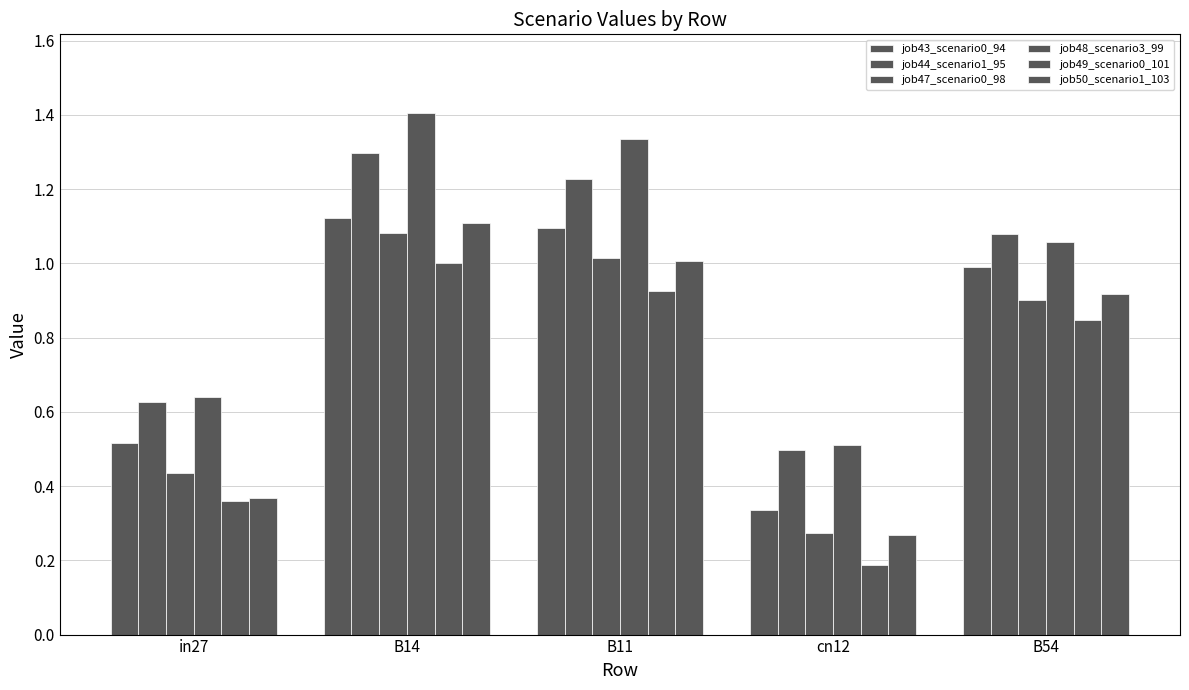

What is the value of the job43_scenario0_94 bar at the 5th from the left?

1.0